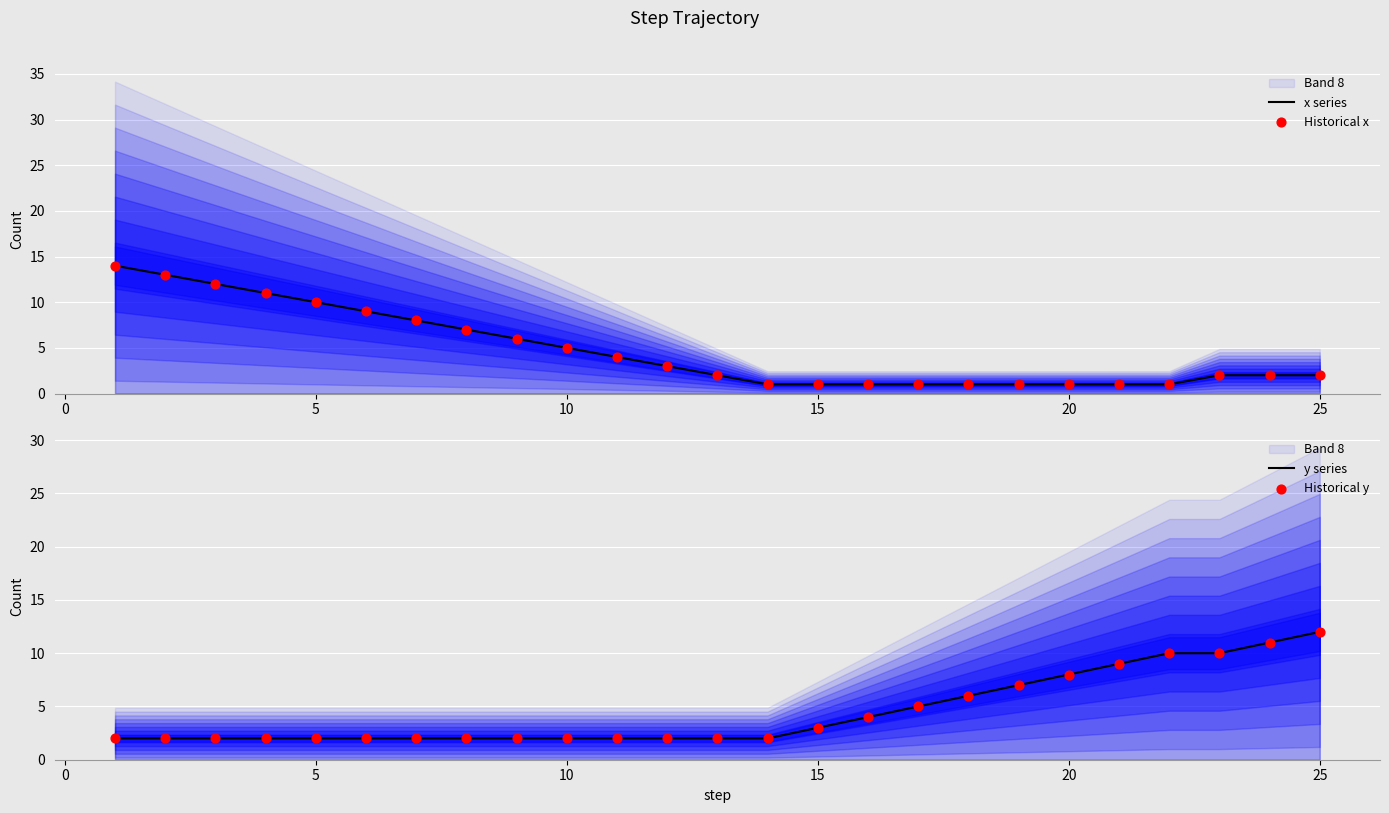

Which series contains the lowest Y value?

x series